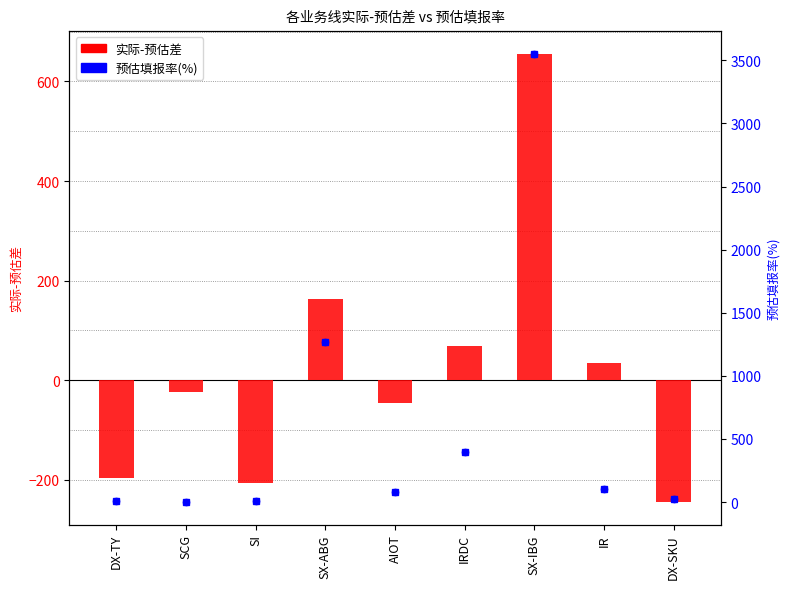

What are all the series names shown in the legend?

实际-预估差, 预估填报率